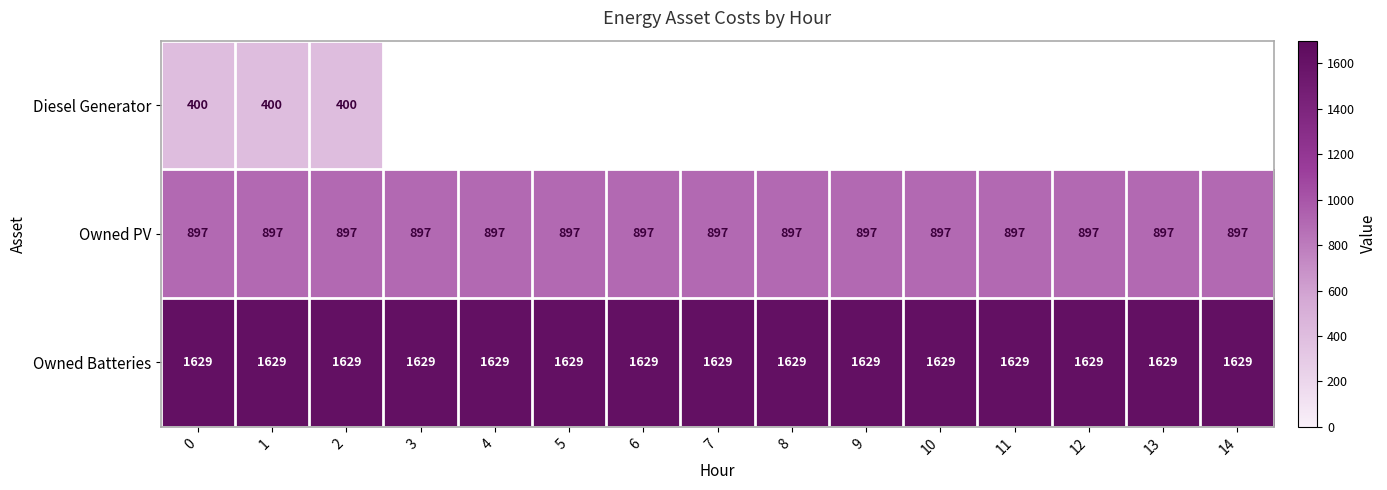

Rank the series at 2 from lowest to highest value.

Diesel Generator, Owned PV, Owned Batteries